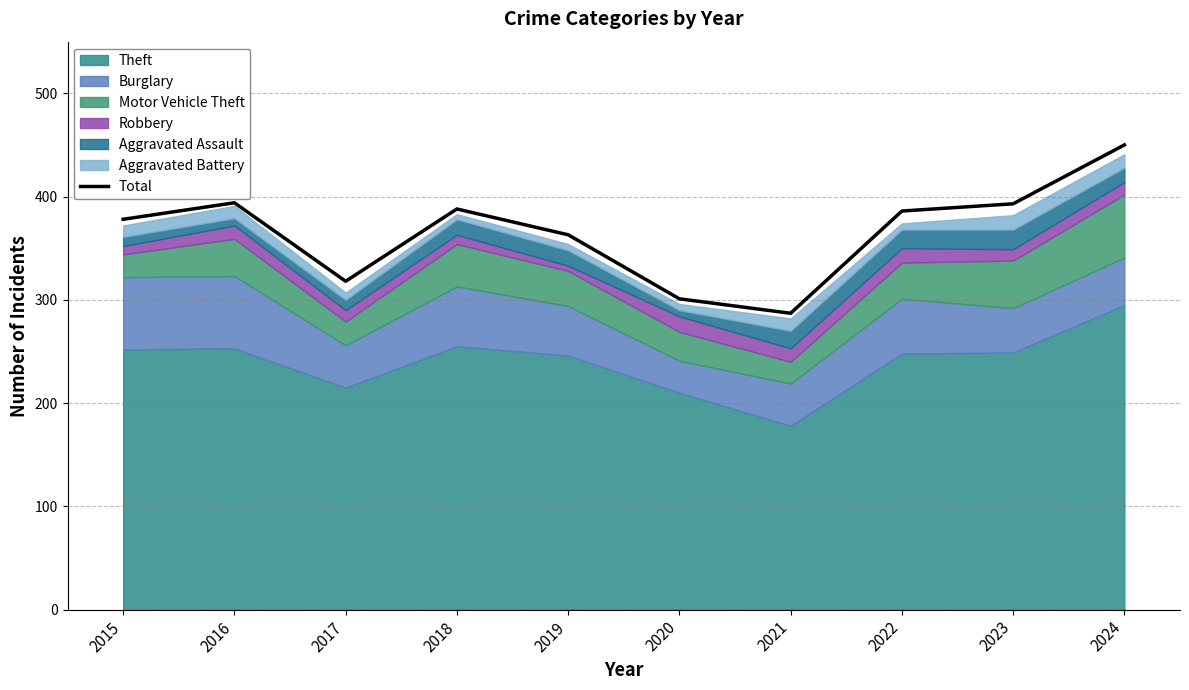

Which has a higher value, 2016 or 2018?

2016